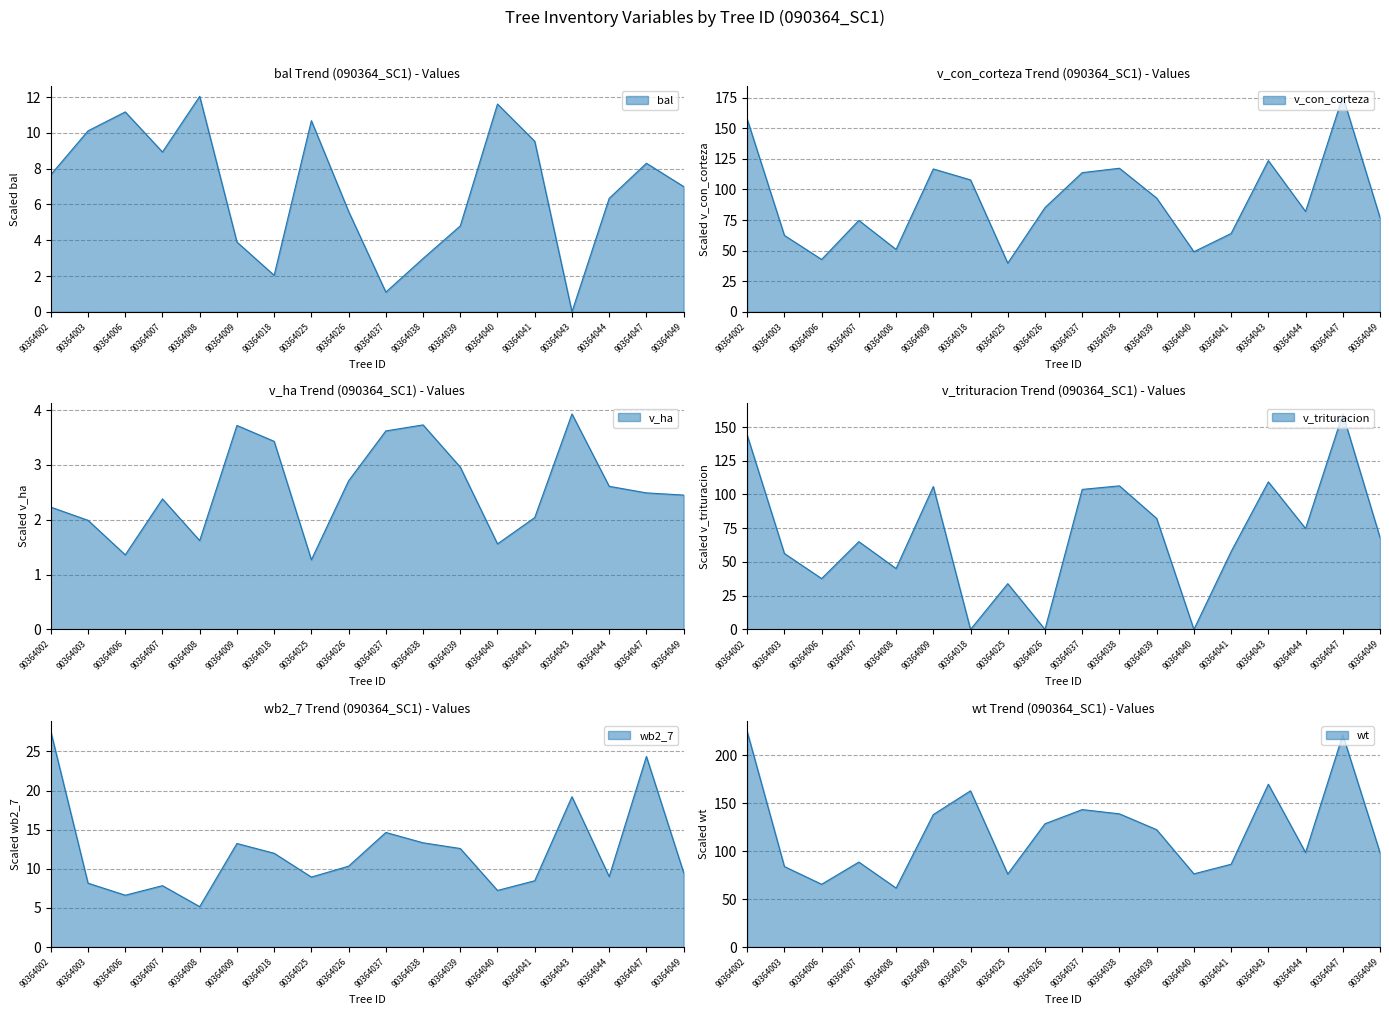

How many categories are shown in the chart?

18